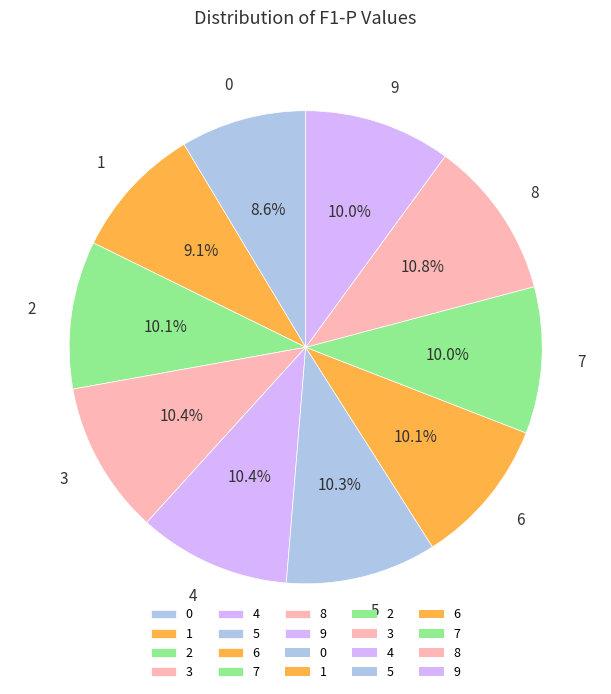

What percentage is the 0 slice, to the nearest percent?

9%